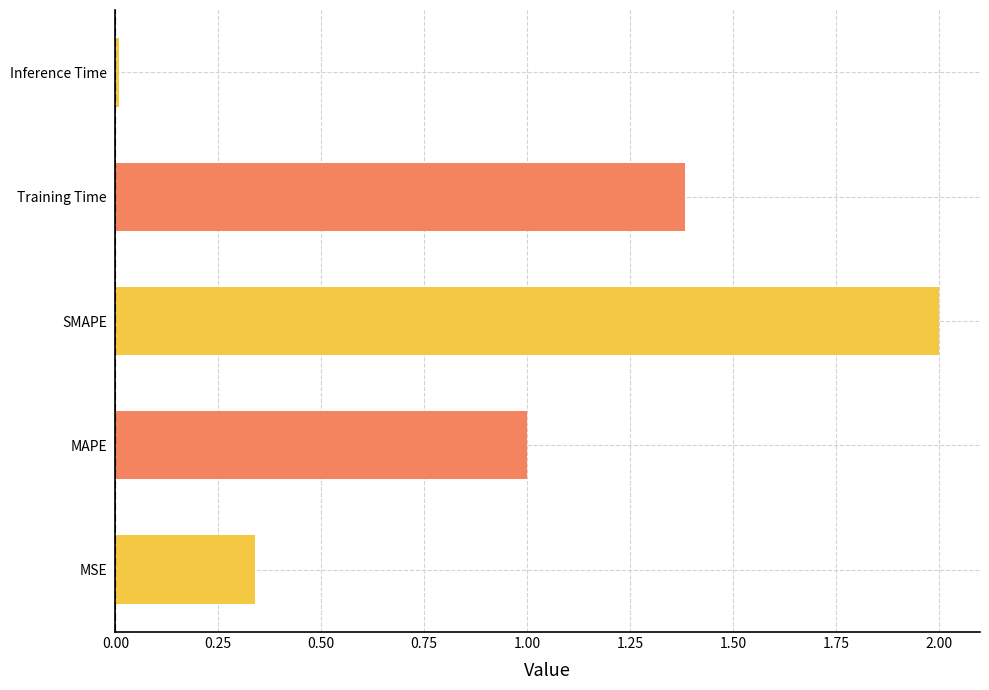

What is the change in value from MSE to Training Time?

+1.0